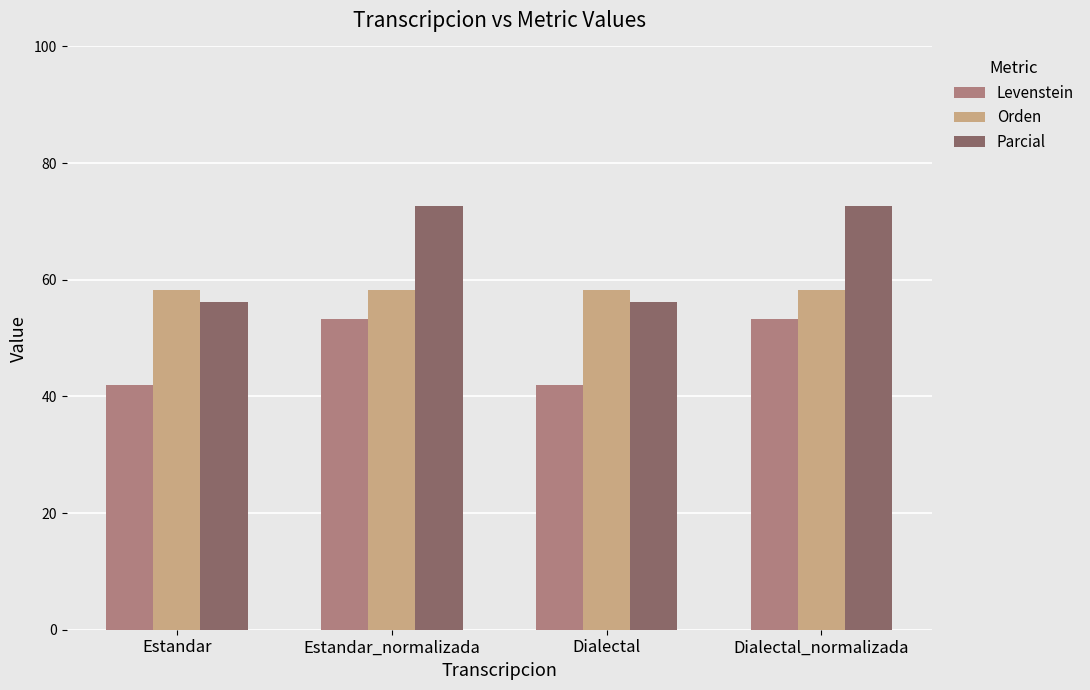

Does the chart contain stacked bars?

No